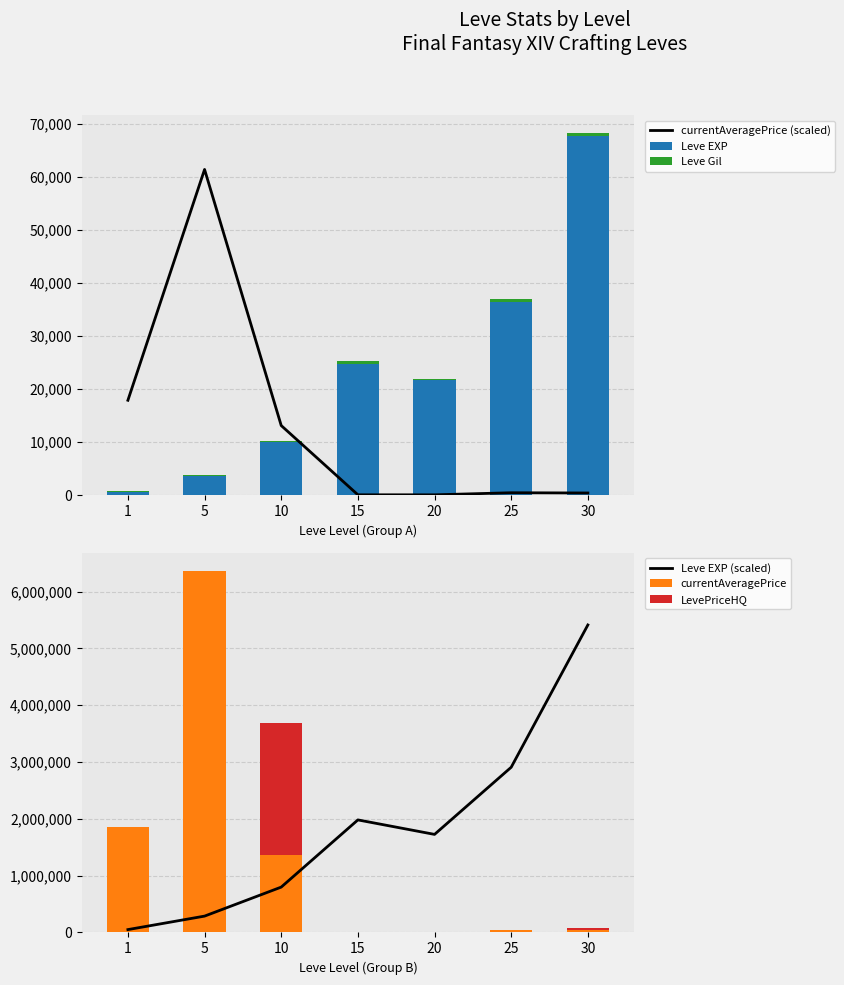

At 5, list the series in order from smallest to largest.

Leve Gil, Leve EXP, LevePriceHQ, currentAveragePrice (scaled), Leve EXP (scaled), currentAveragePrice